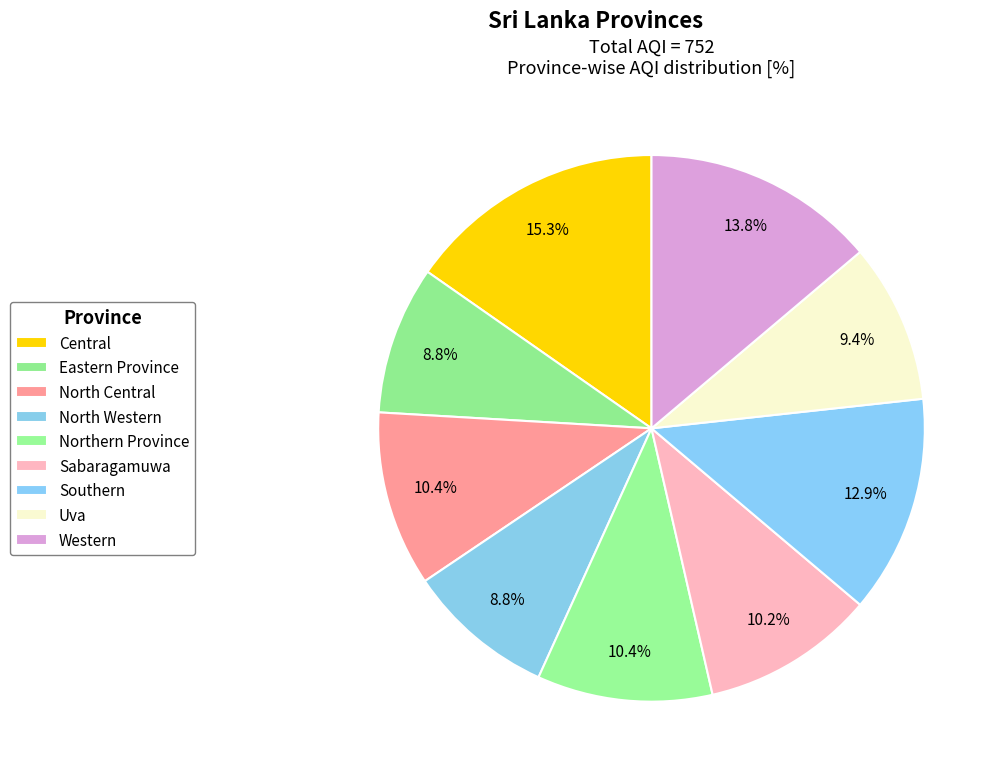

Which slice is the smallest?

Eastern Province